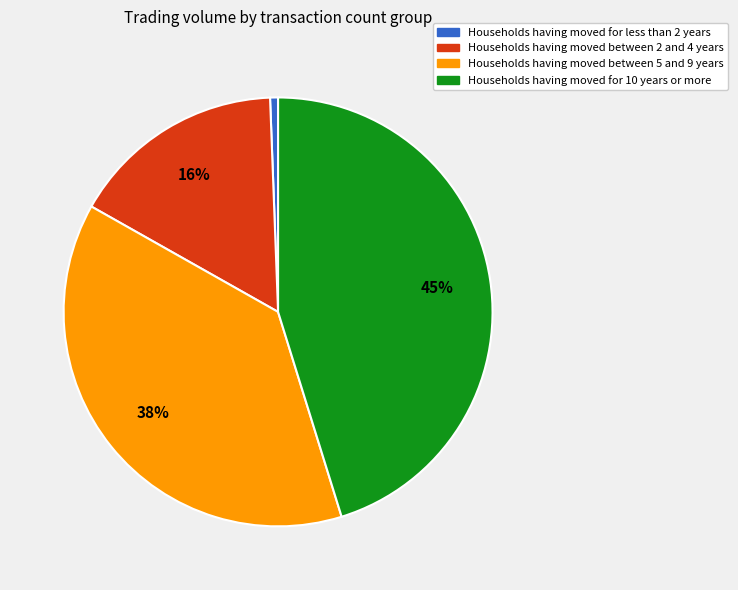

Does any single category account for the majority?

No